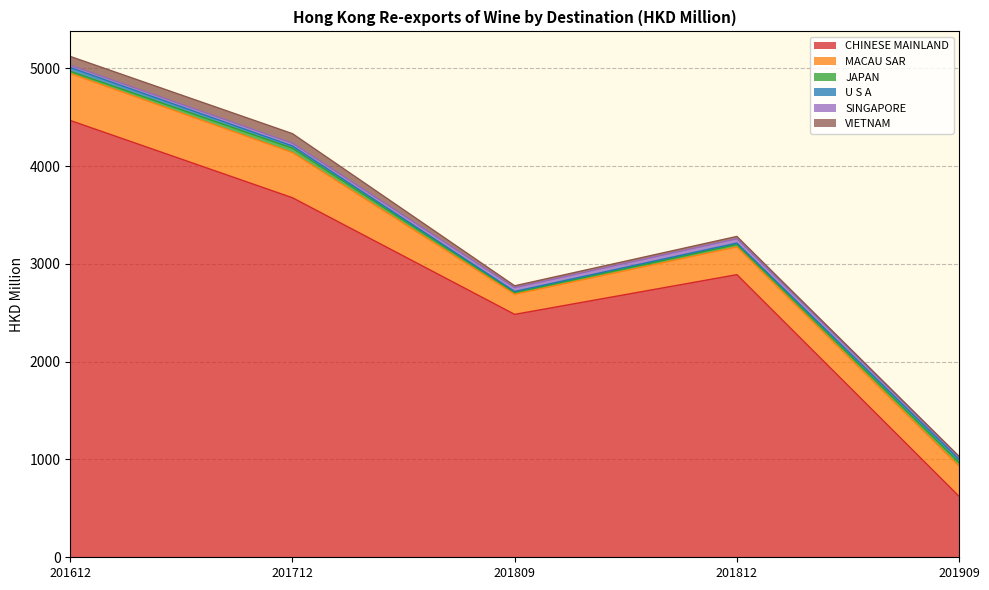

In U S A, how many points are lower than both neighbors (excluding endpoints)?

1